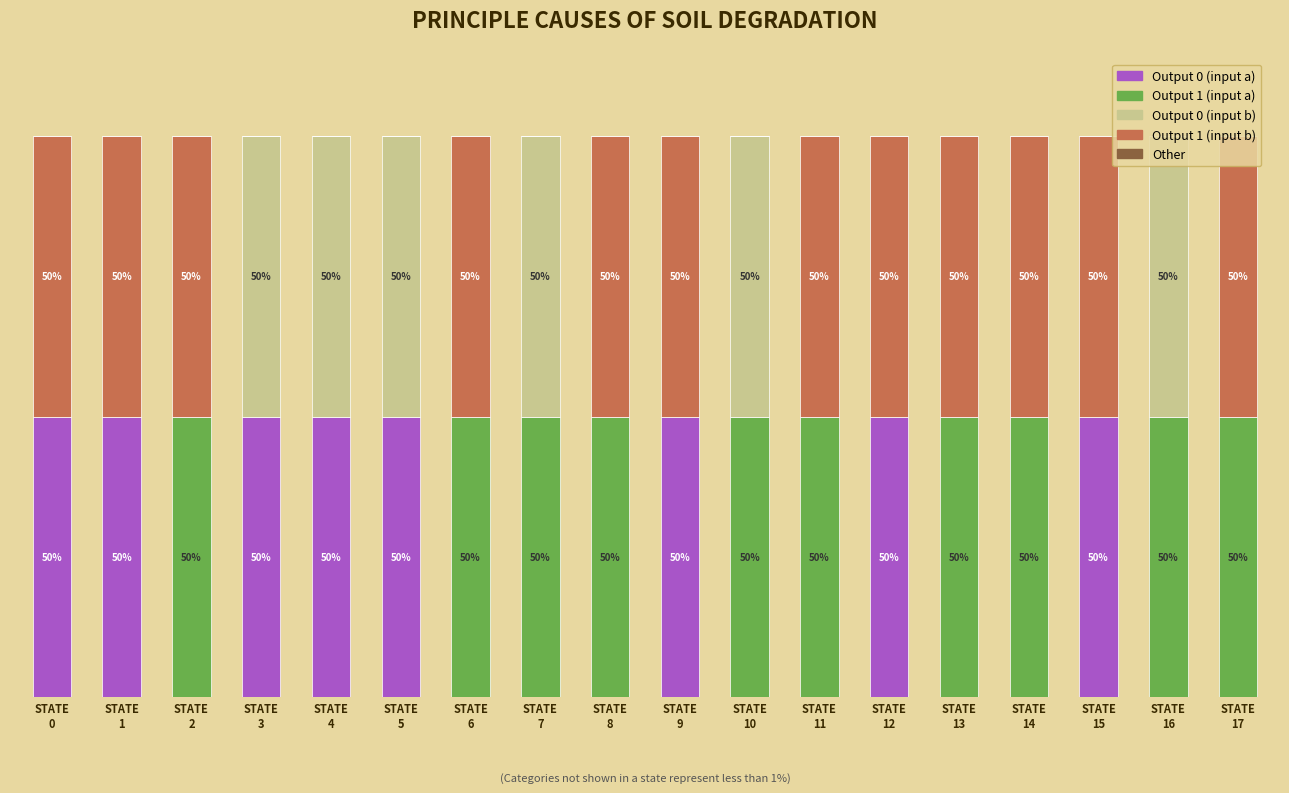

Rank the series by their average value, from lowest to highest.

Other, Output 0 (input b), Output 0 (input a), Output 1 (input a), Output 1 (input b)